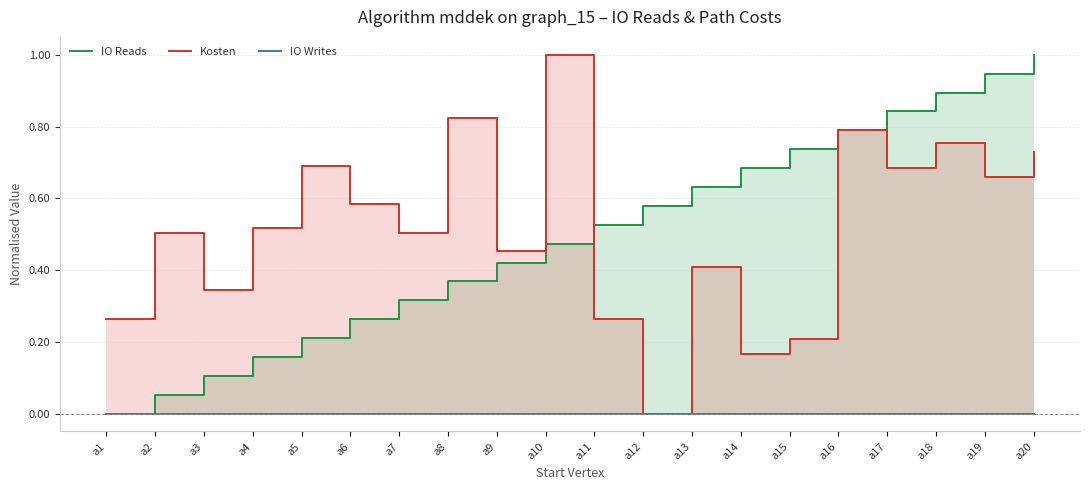

Where is the first local minimum for Kosten?

a3